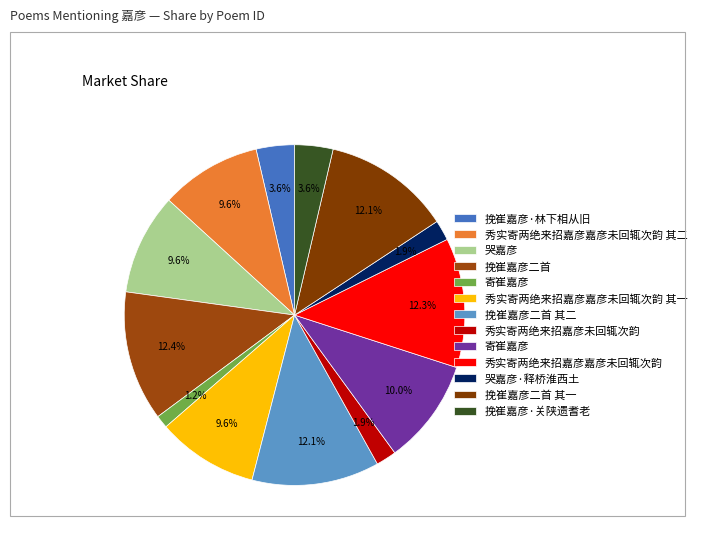

Is there a majority slice in this chart?

No